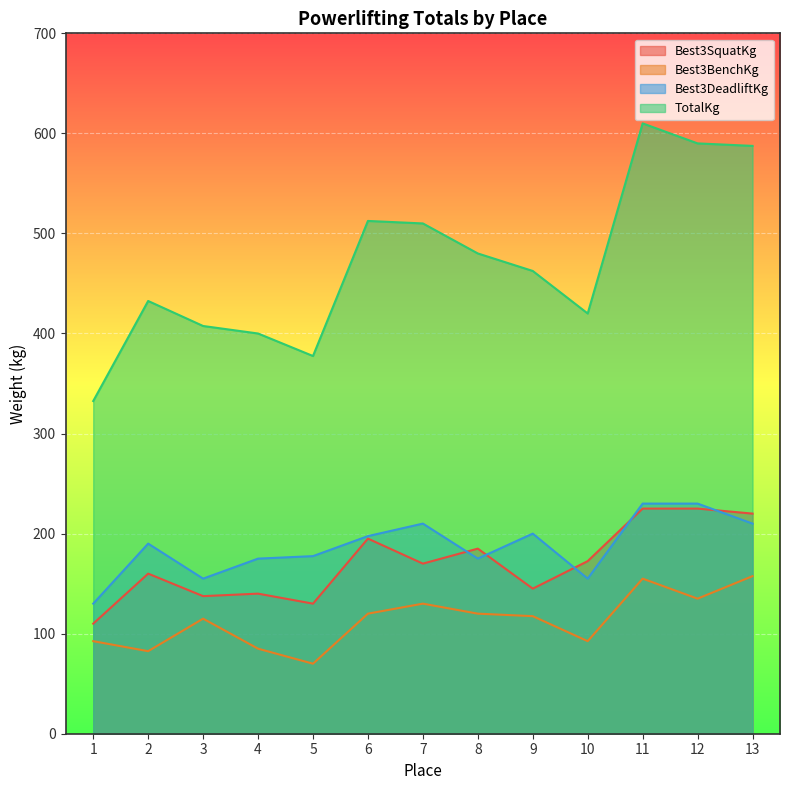

What is the highest value of the Best3DeadliftKg series?

230.0